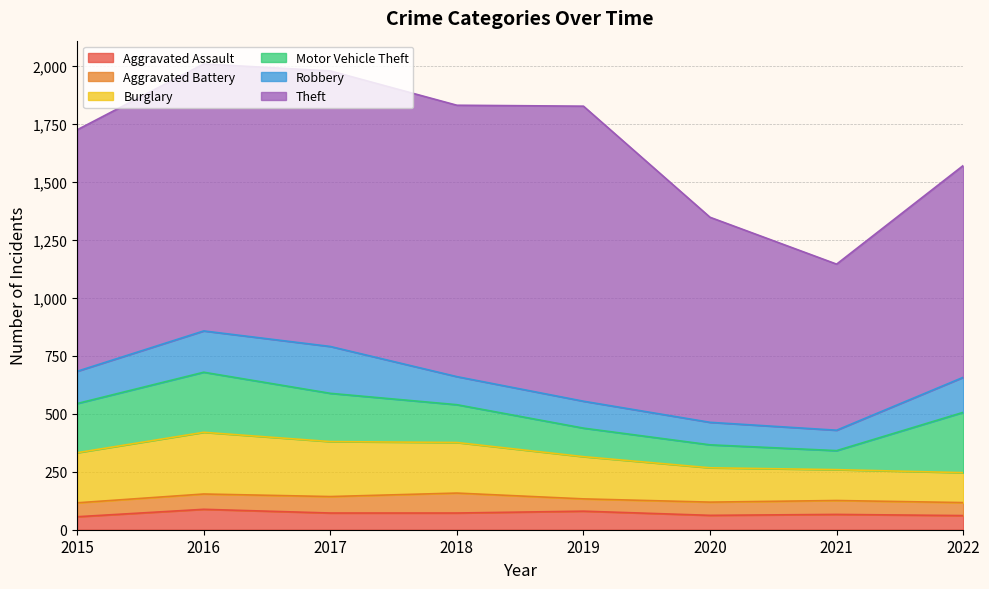

Reading left to right, what are all the values shown in this chart?

Aggravated Assault: 56	88	72	72	80	62	66	61
Aggravated Battery: 60	66	71	86	53	57	60	56
Burglary: 216	266	237	218	182	148	133	129
Motor Vehicle Theft: 212	259	208	163	123	99	82	260
Robbery: 139	178	202	121	116	97	88	151
Theft: 1041	1151	1188	1170	1272	884	716	913